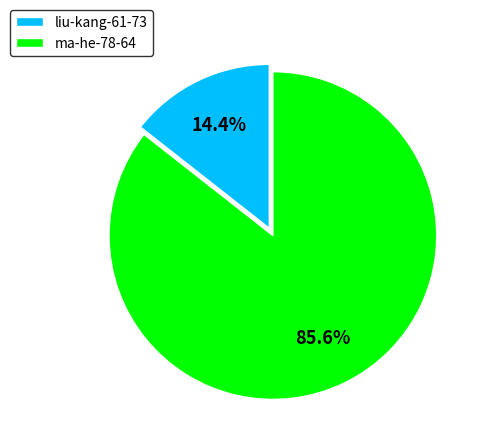

To the nearest percent, what is the difference between the ma-he-78-64 and liu-kang-61-73 slice percentages?

71%